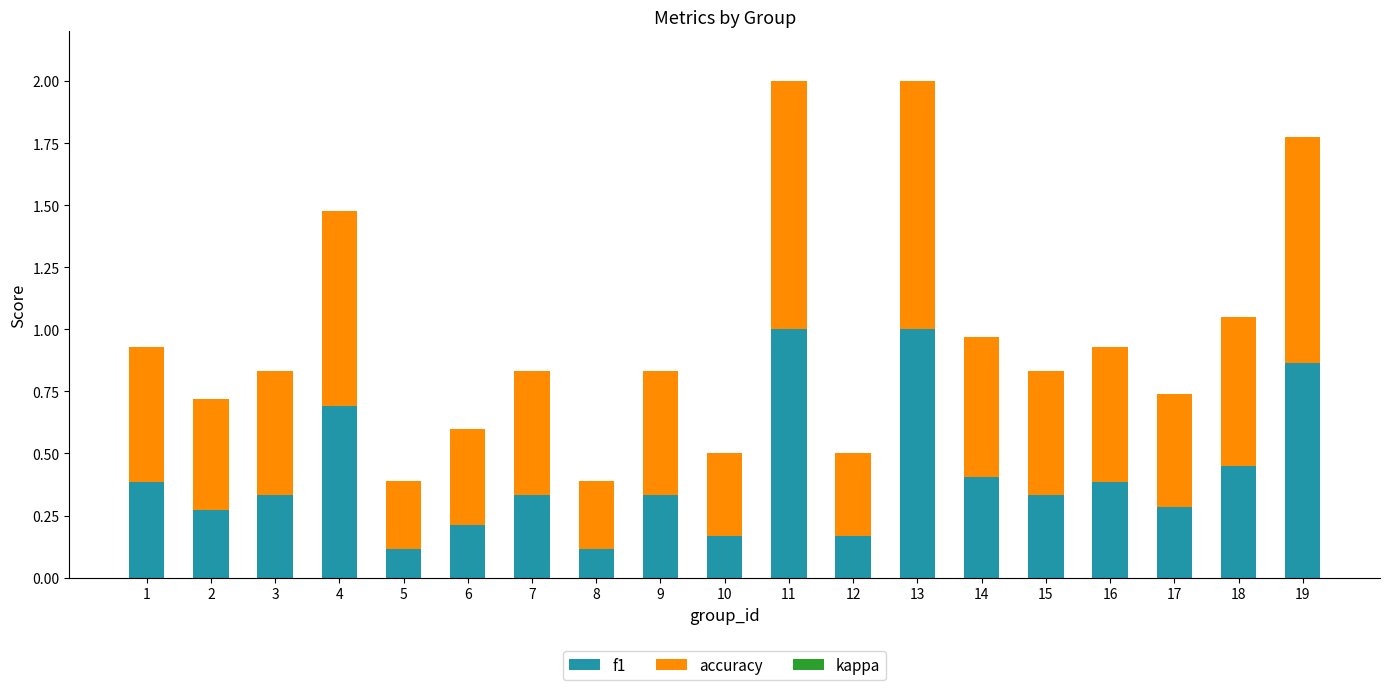

What is the total value across all series at 15?

0.8